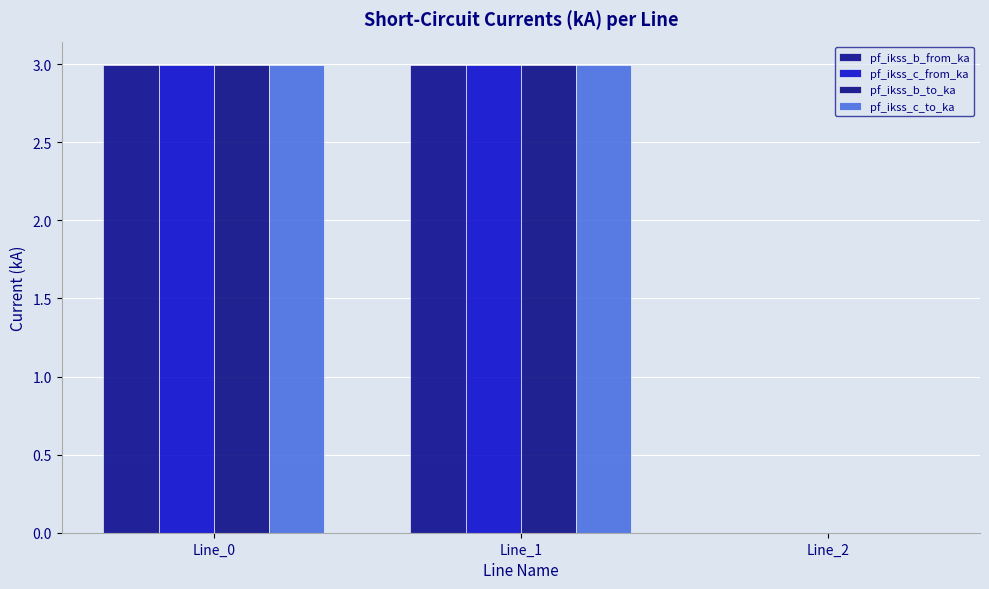

What is the maximum value for pf_ikss_b_to_ka?

3.0